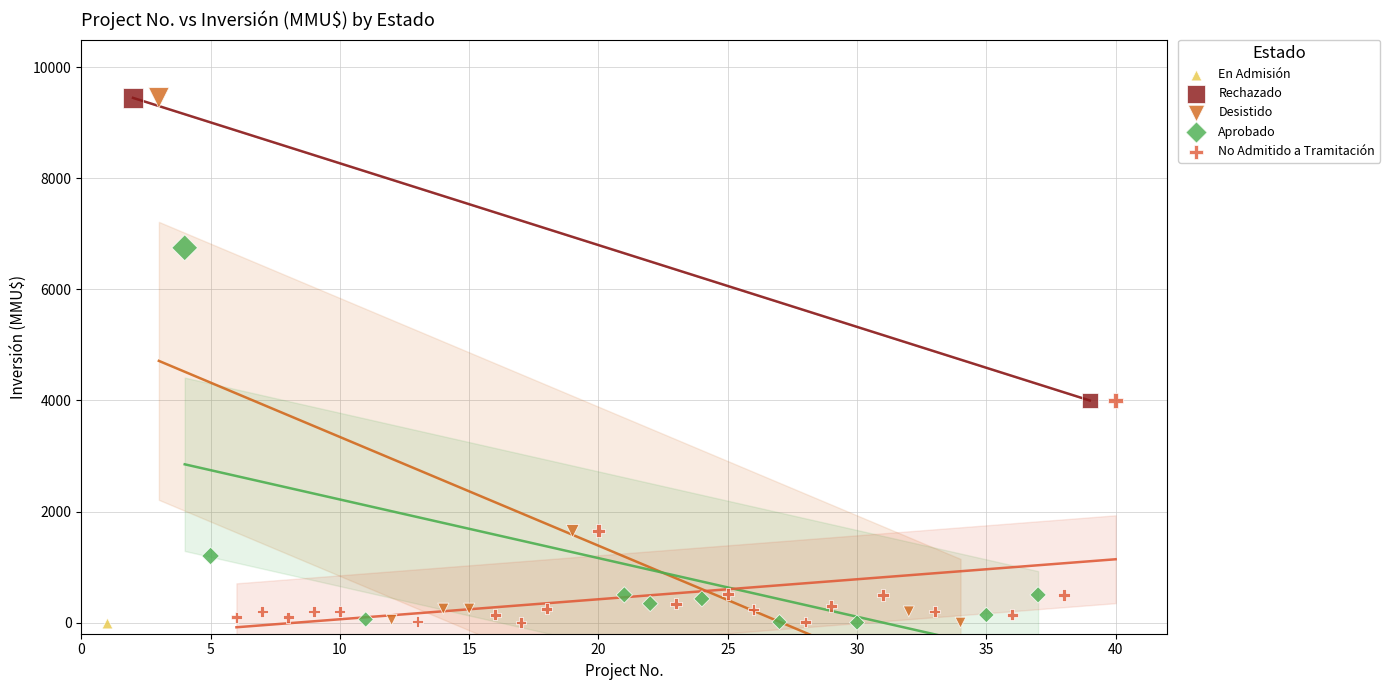

What are all the series names shown in the legend?

En Admisión, Rechazado, Desistido, Aprobado, No Admitido a Tramitación